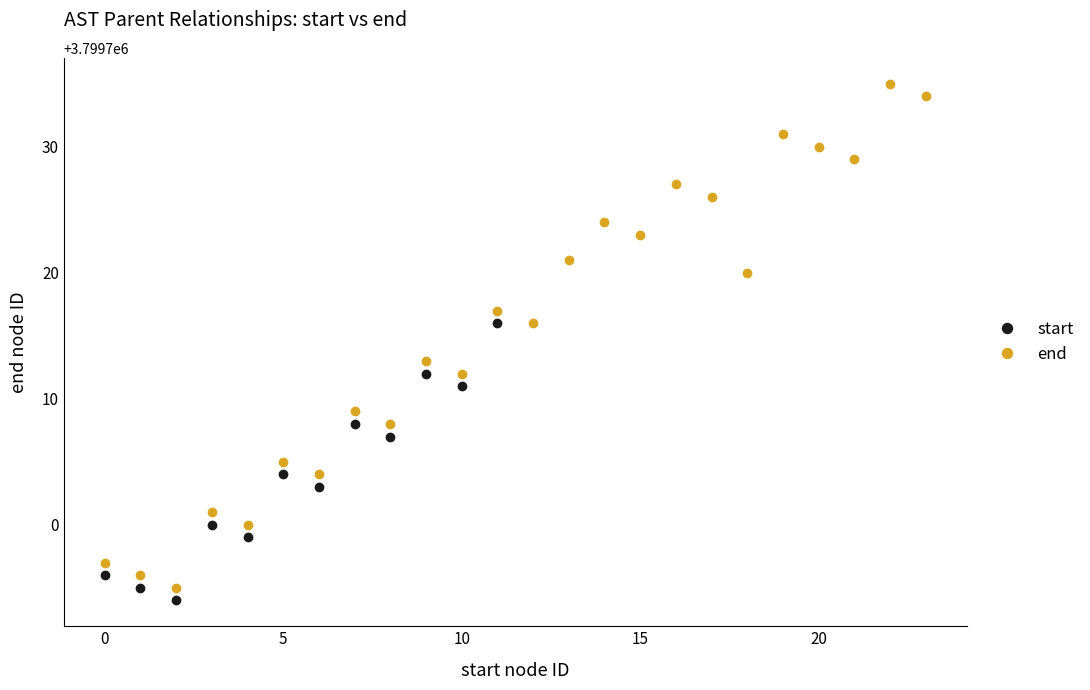

How many data points are less than 3799717?

12